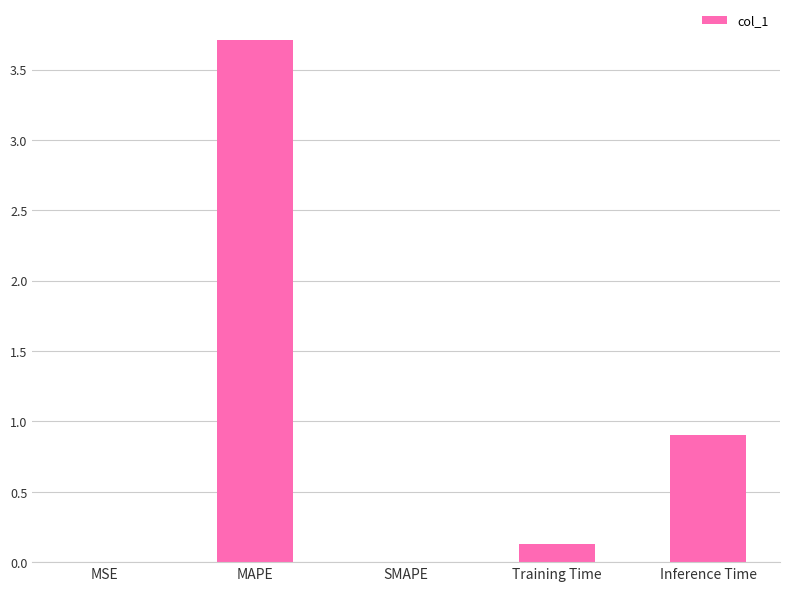

What is the sum of the values at Training Time and SMAPE?

0.1